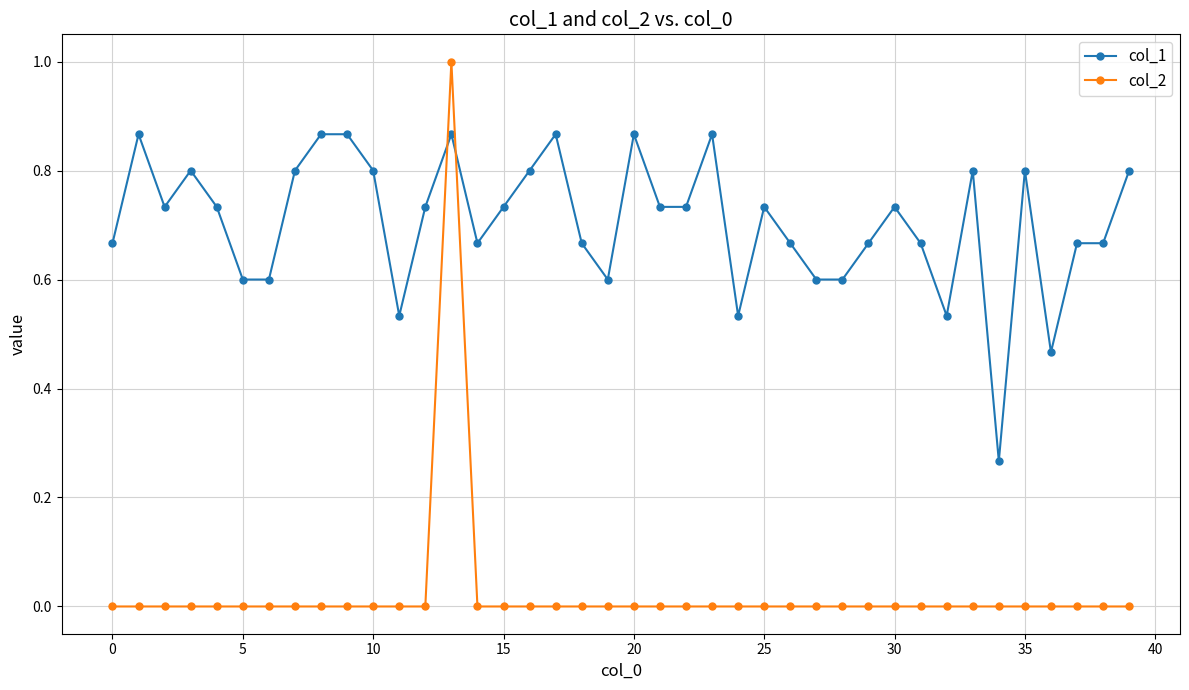

True or false: col_2 and col_1 cross at least once.

True